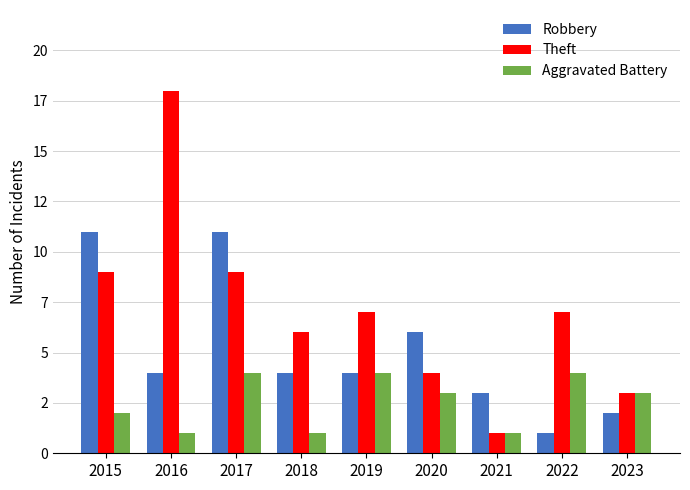

Does the chart contain stacked bars?

No